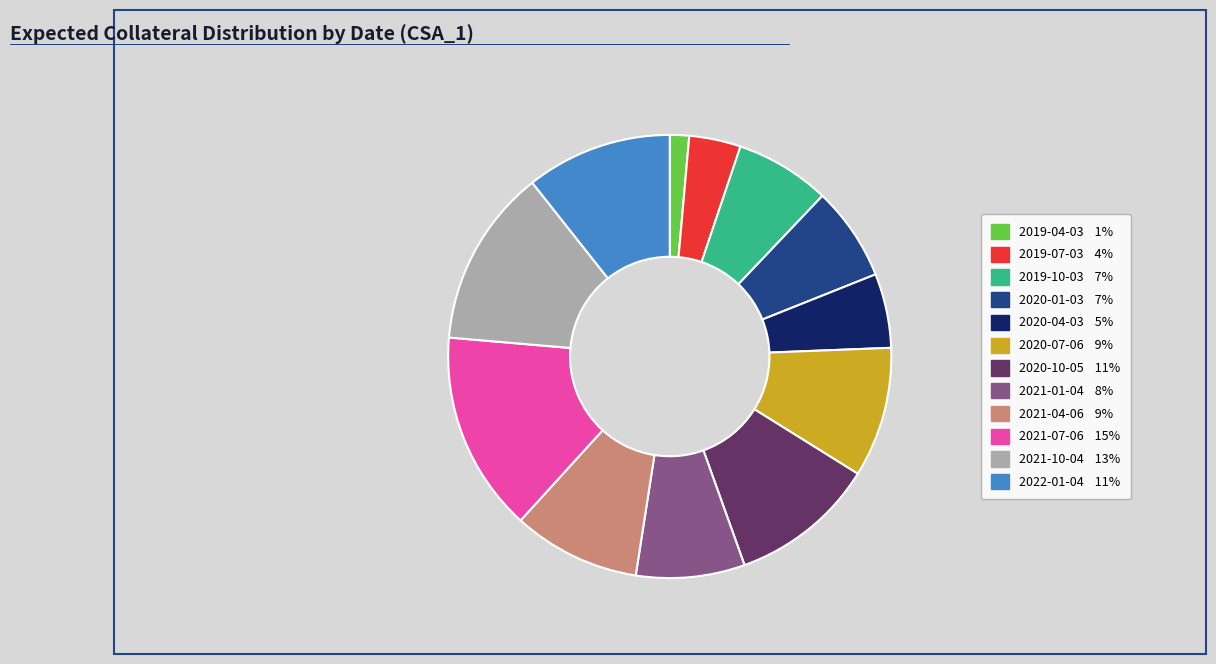

Is there any slice that represents more than half of the pie?

No